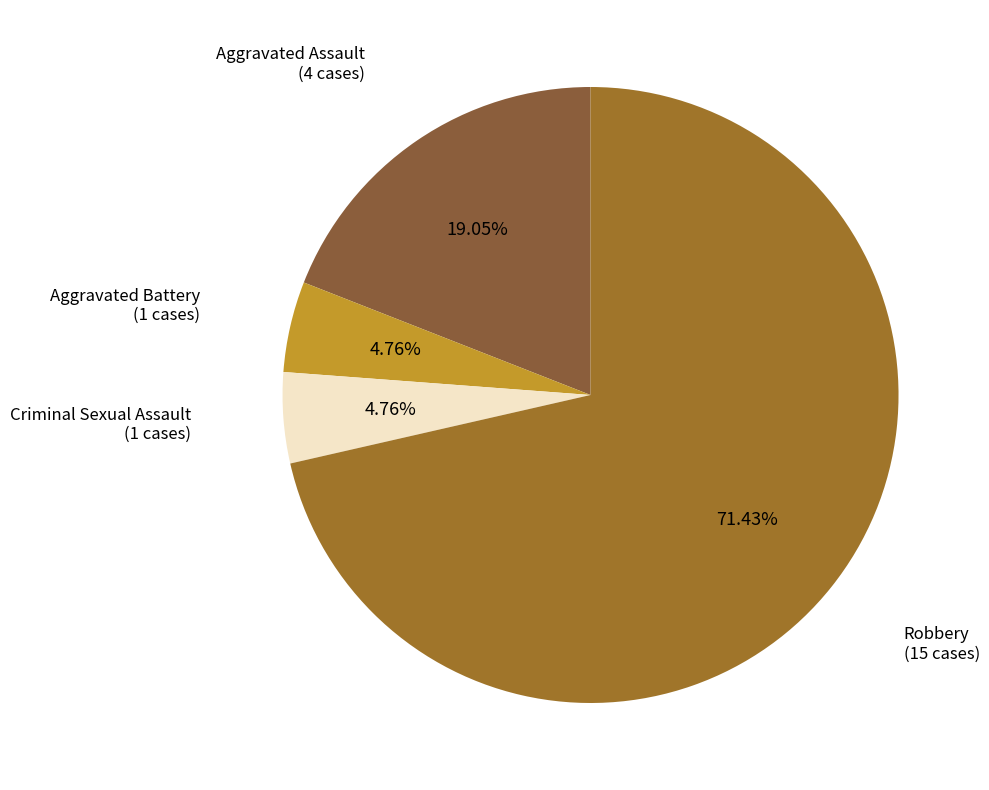

Which slice is the largest?

Robbery